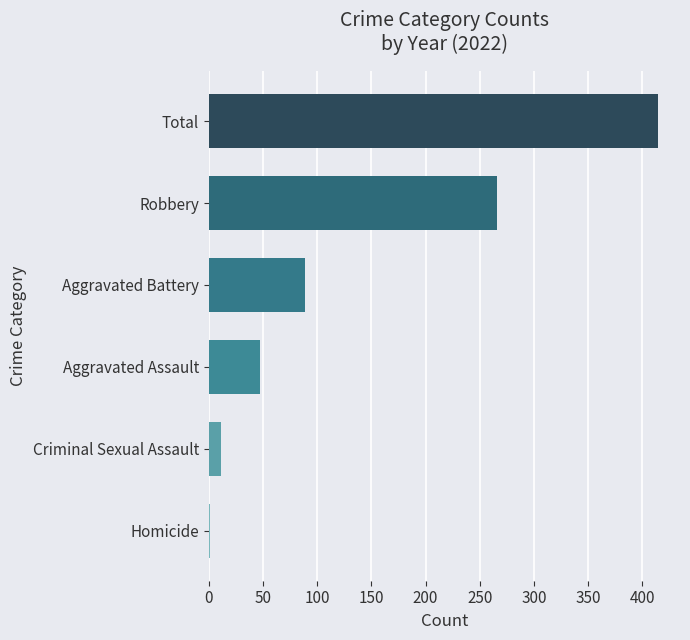

Is it true that the value at Robbery is 351?

False